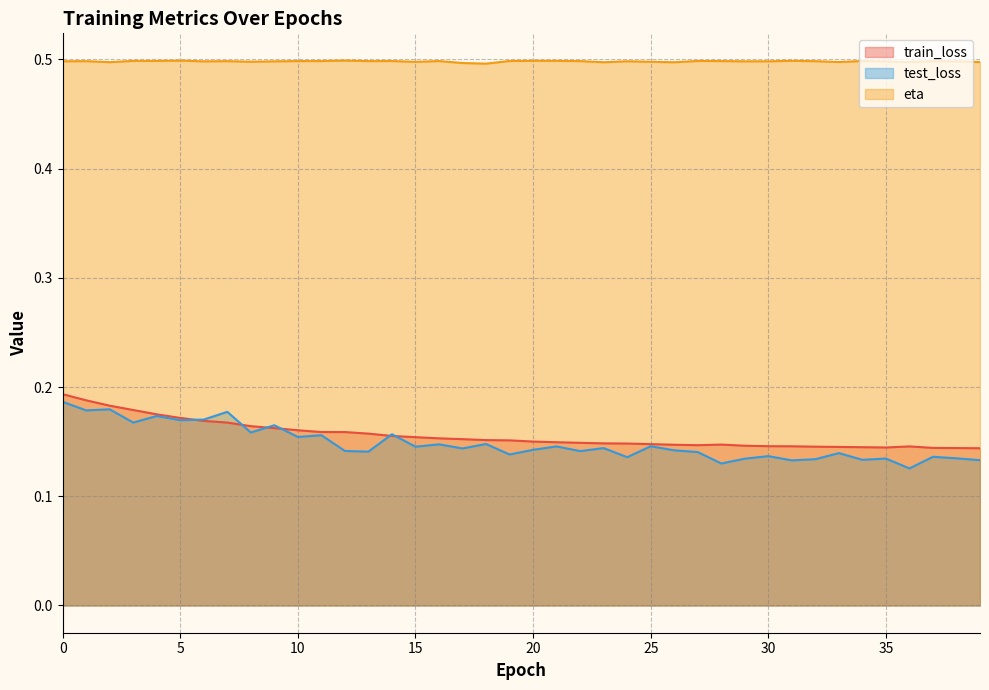

True or false: eta and train_loss cross at least once.

False